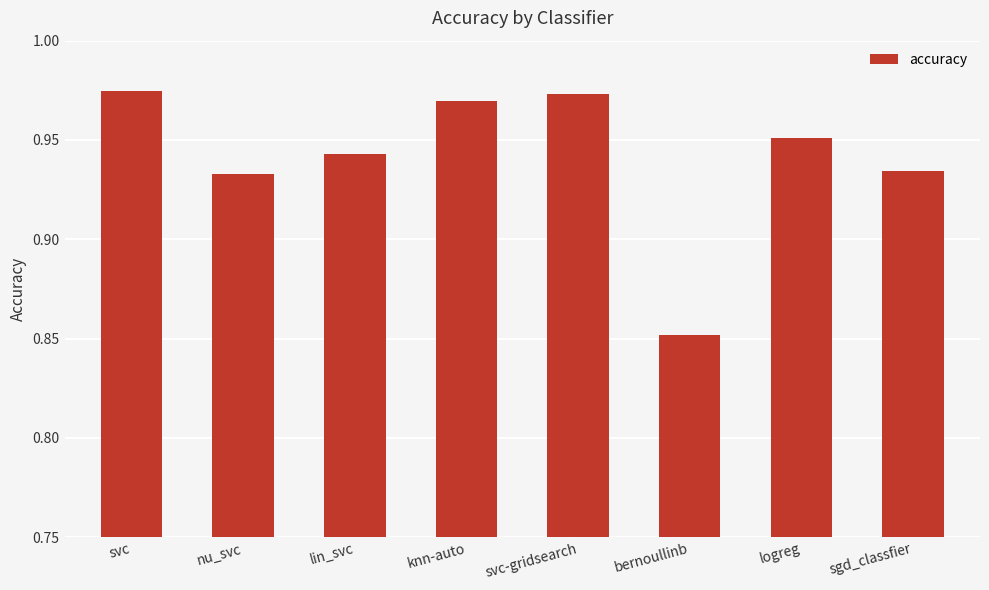

What is the label of the 3rd bar from the left?

lin_svc